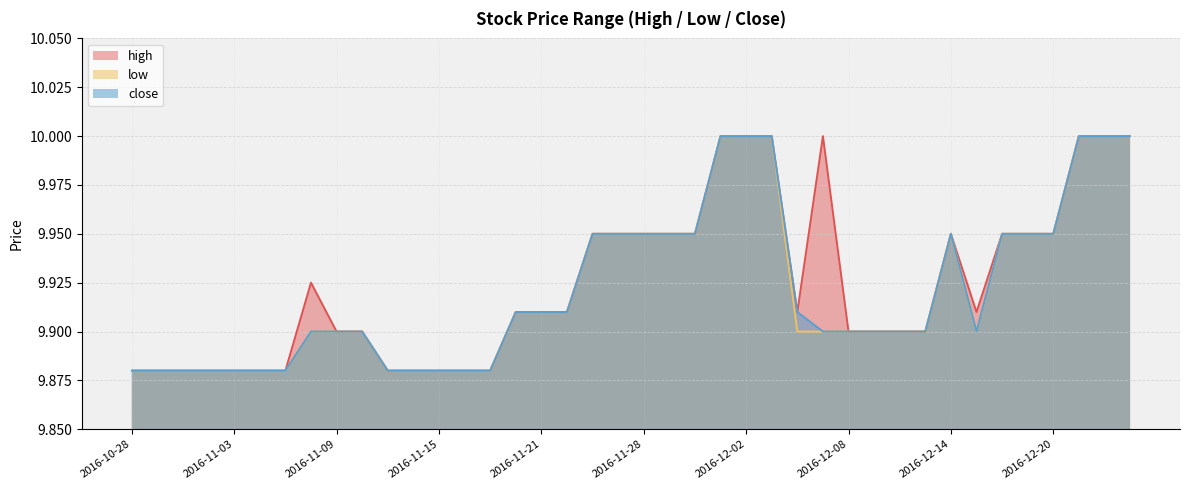

Rank the series by their maximum value, from highest to lowest.

high, low, close